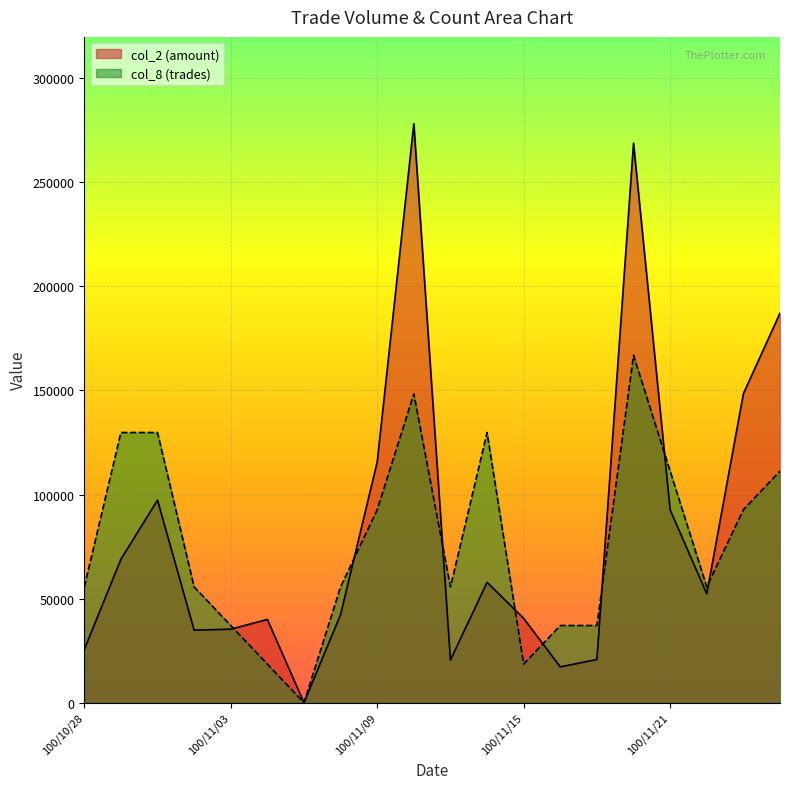

What is the difference between the maximum and minimum values in the col_2 series?

278100